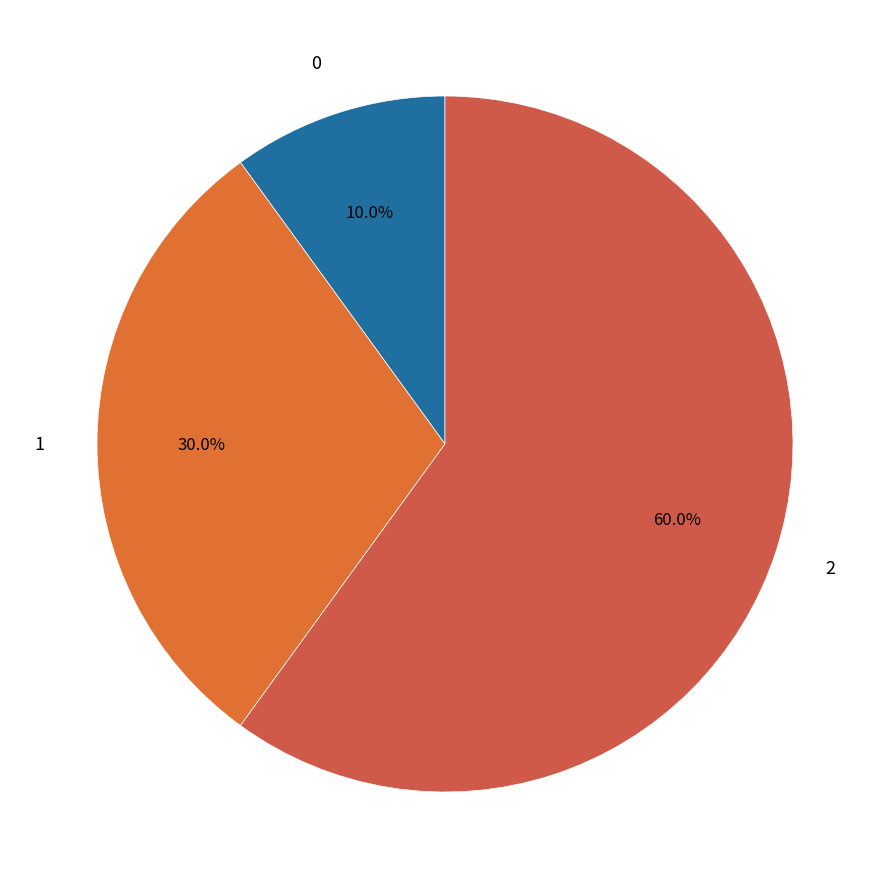

The 2 slice represents 60% of the pie. True or false?

True